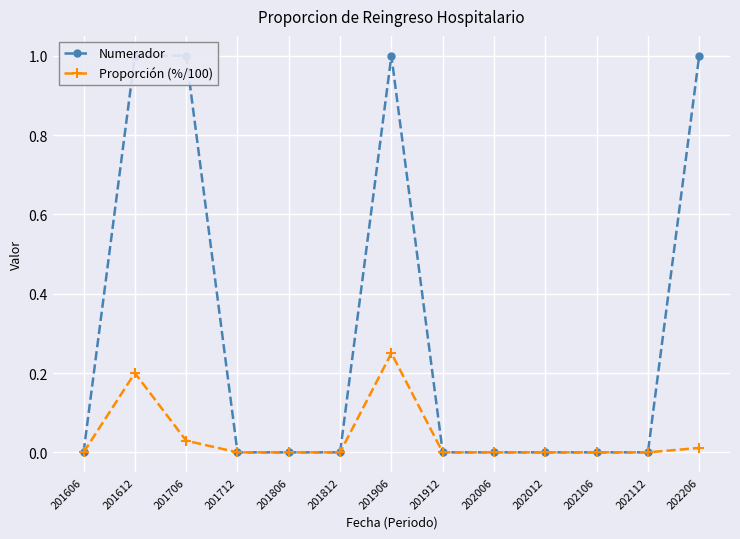

The Numerador series shows 0.0 at 202106. True or false?

True